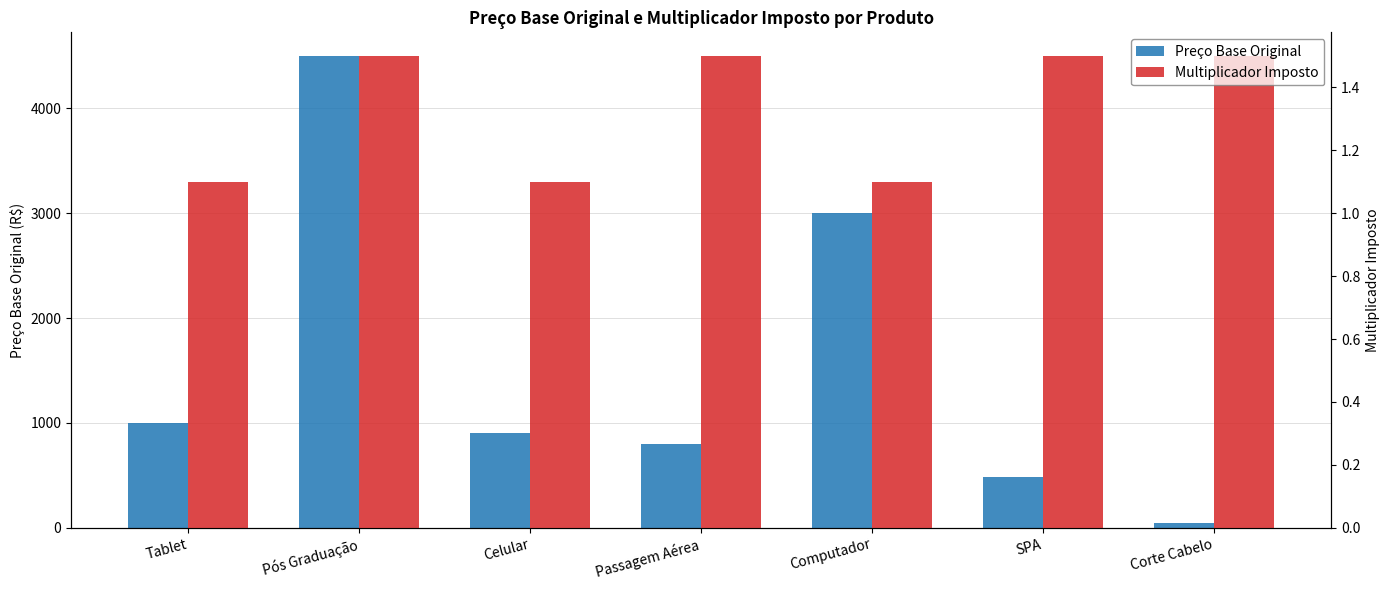

What is the label of the 5th bar from the left?

Computador